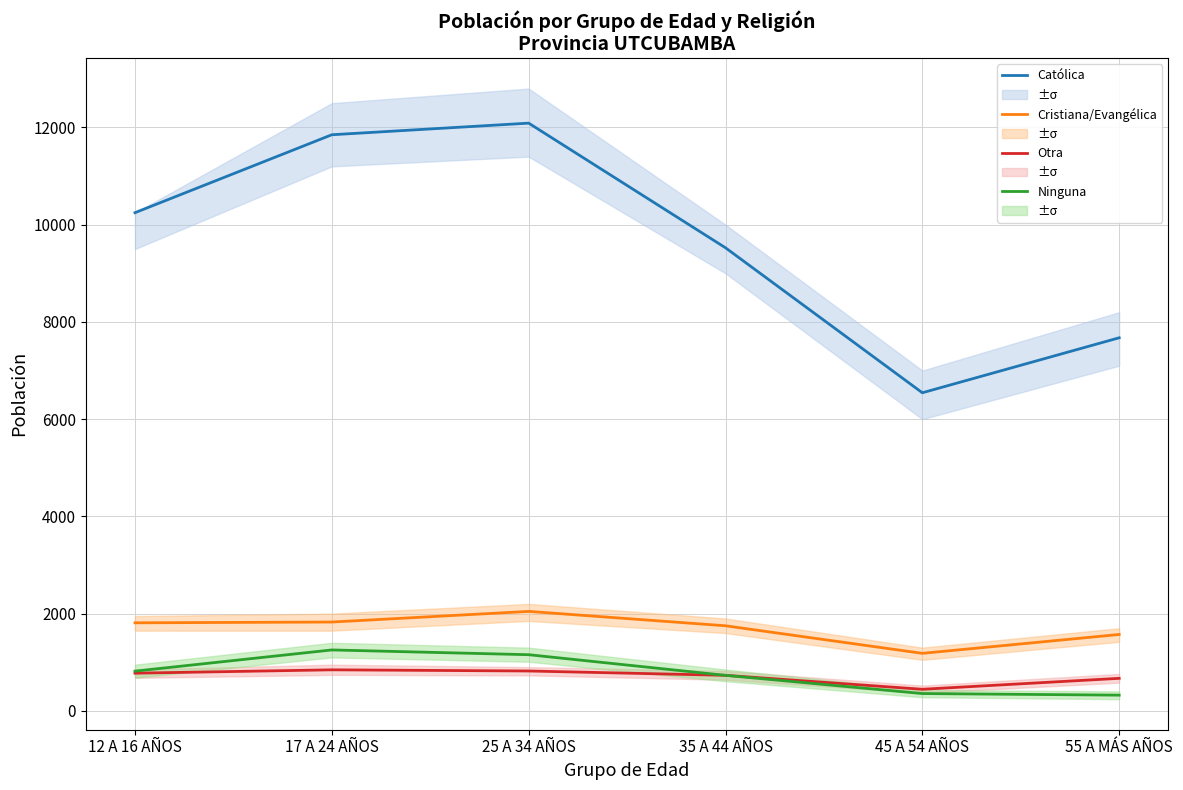

Is it true that Católica equals 2993 at 25 A 34 AÑOS?

False